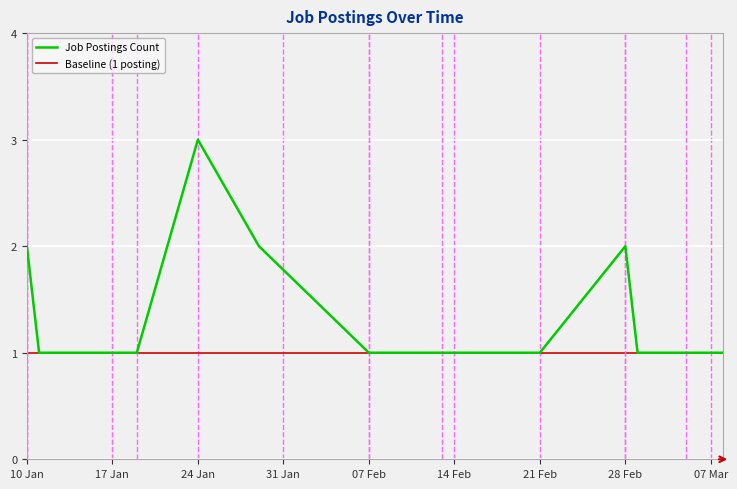

Reading left to right, what are all the values shown in this chart?

Job Postings Count: 2	1	1	1	3	2	1	1	1	1	1	1	2	1	1	1	1	1
Baseline (1 posting): 1	1	1	1	1	1	1	1	1	1	1	1	1	1	1	1	1	1